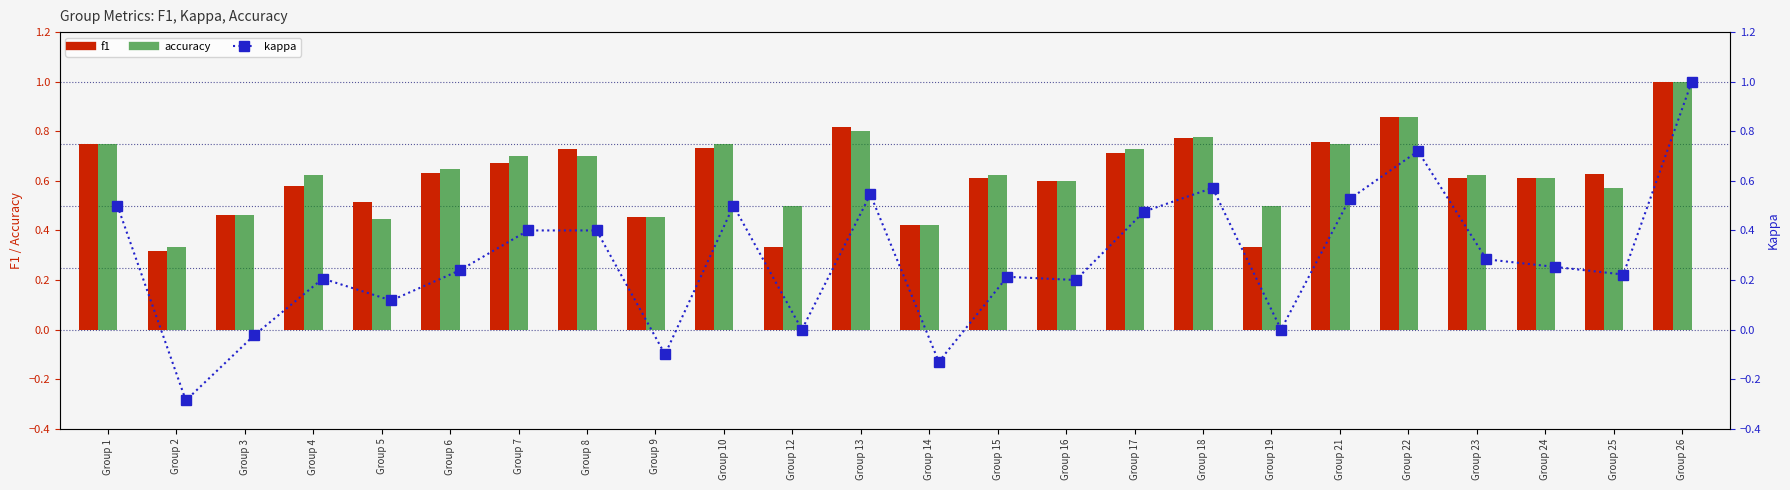

Where does the kappa series first go above 0?

Group 1